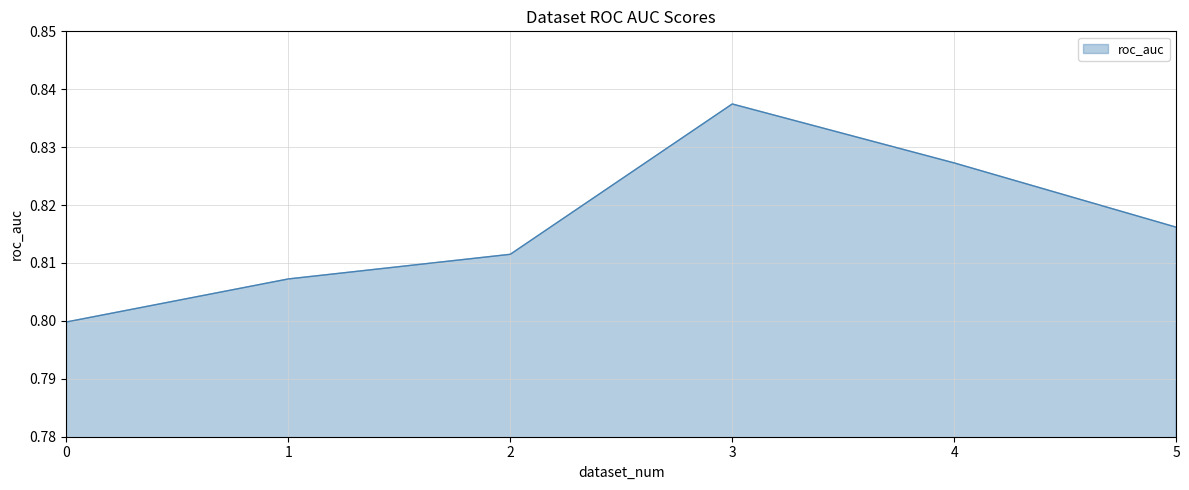

What is the sum of all values?

4.9